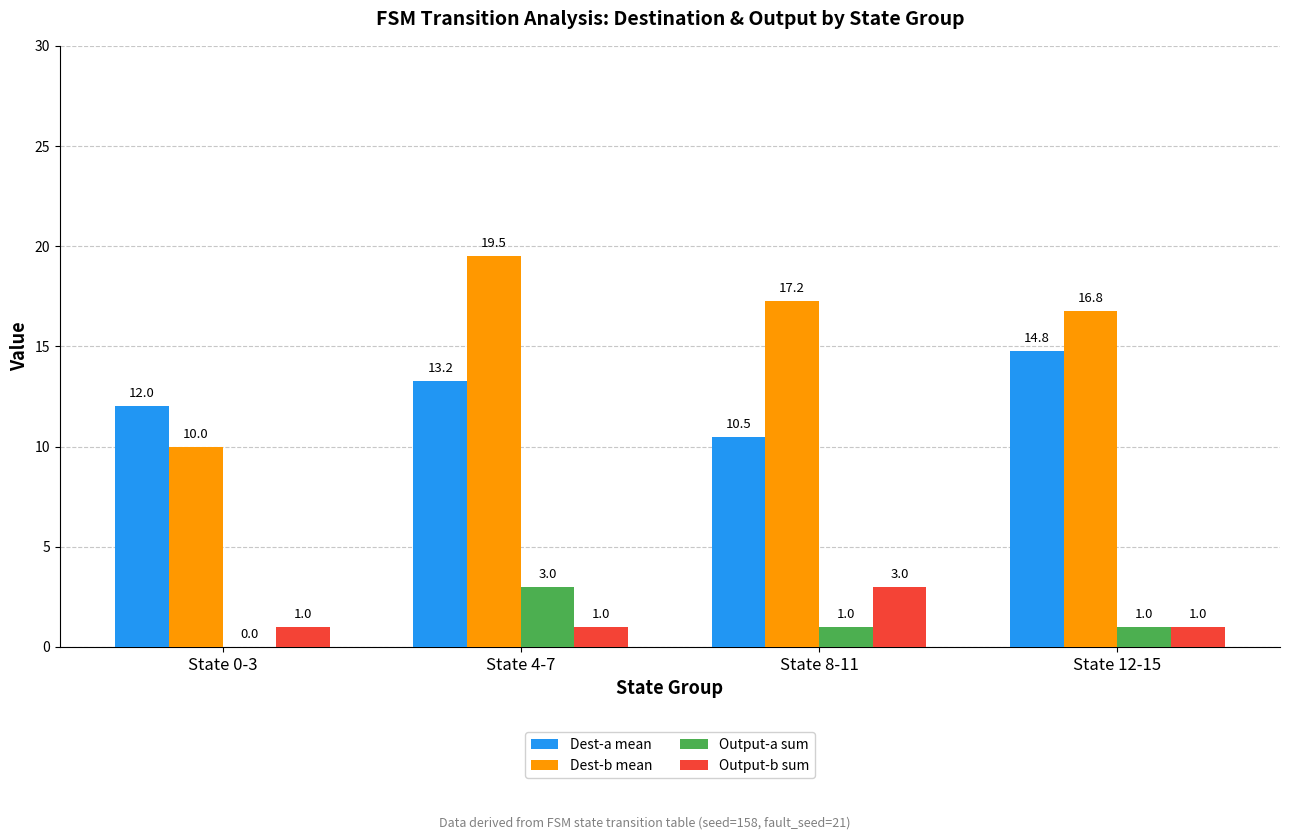

Which series has the largest total across all categories?

Dest-b mean